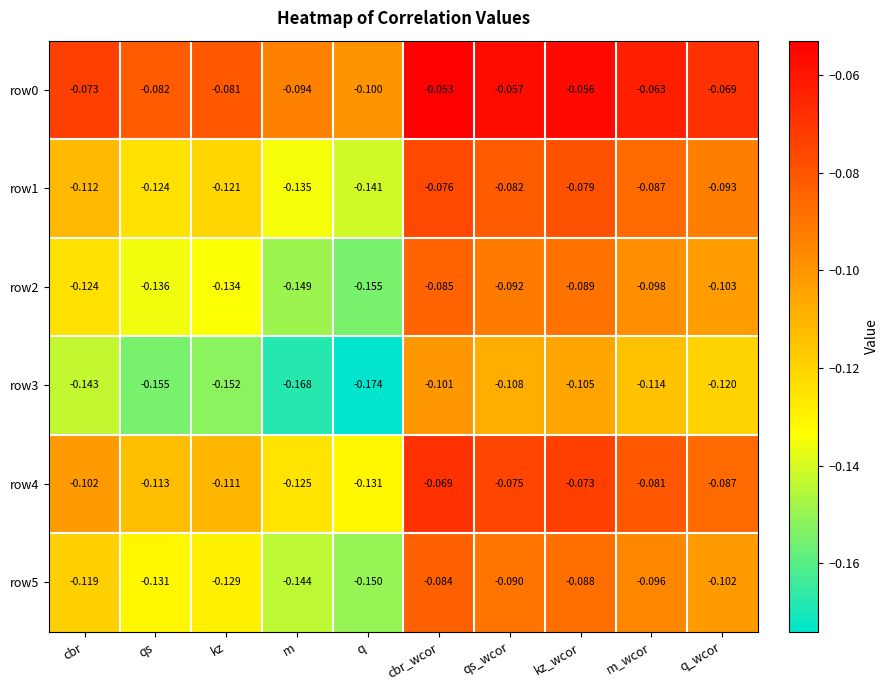

Which series has the largest total across all categories?

row0